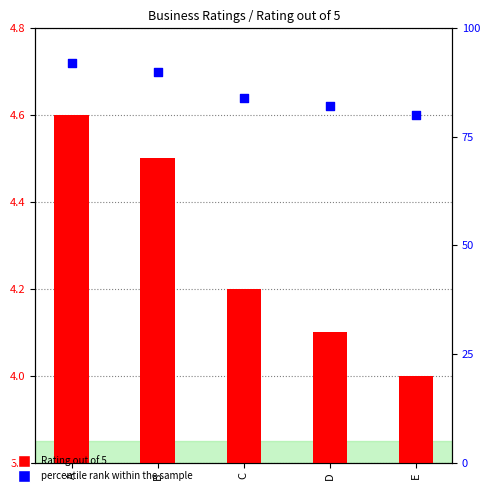

Which series has the largest total across all categories?

percentile rank within the sample